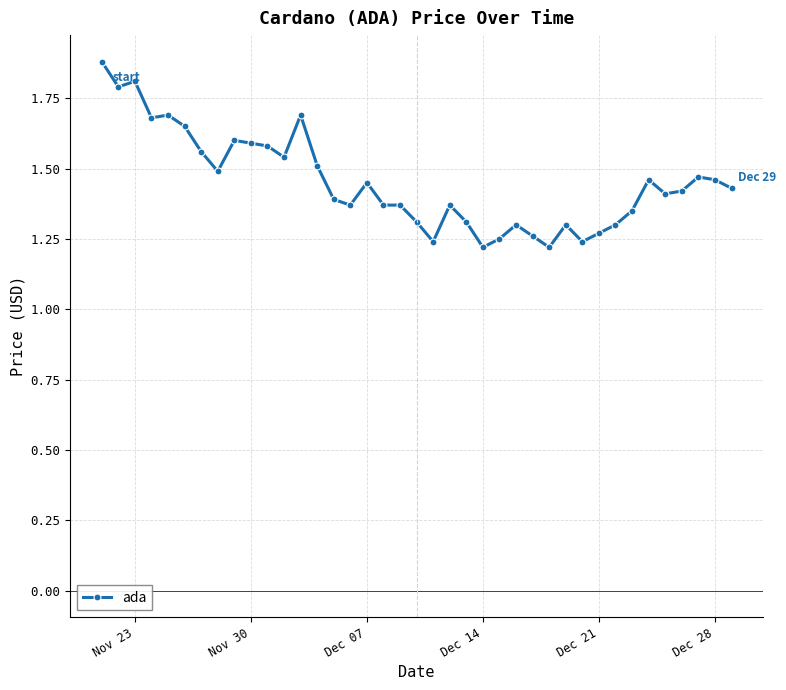

What is the average value?

1.5